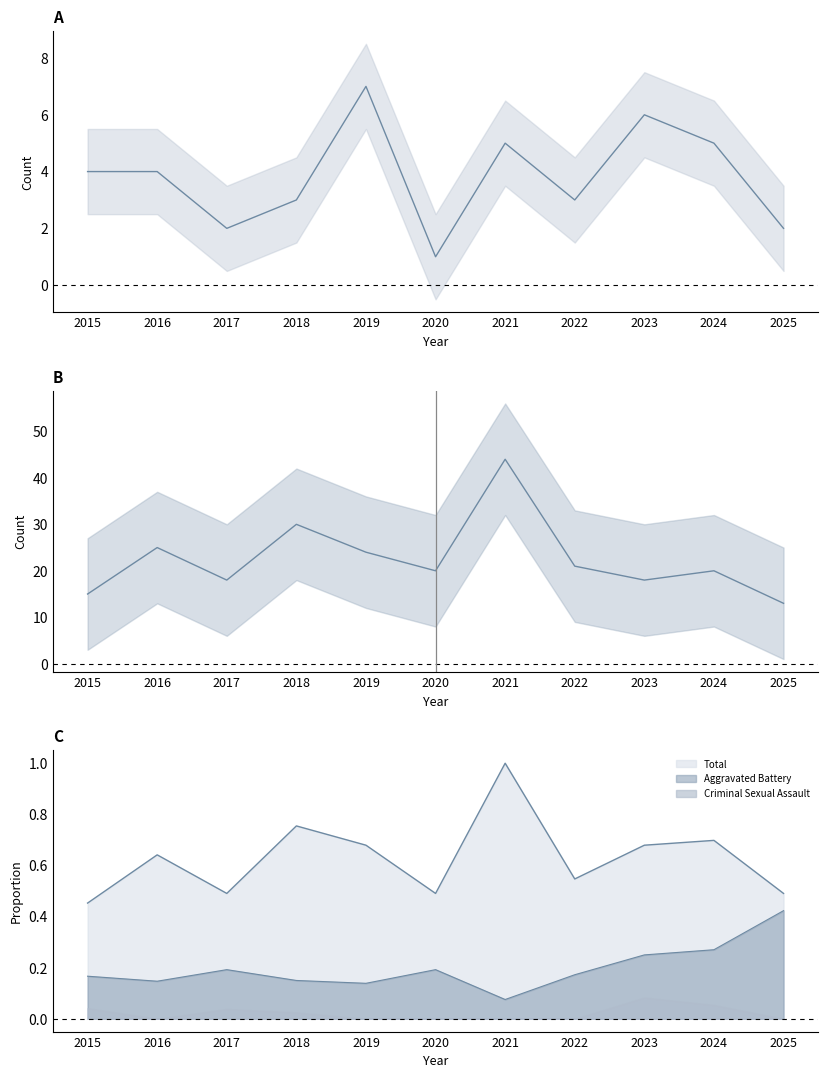

Between 2019 and 2023, which series saw the biggest shift?

Robbery